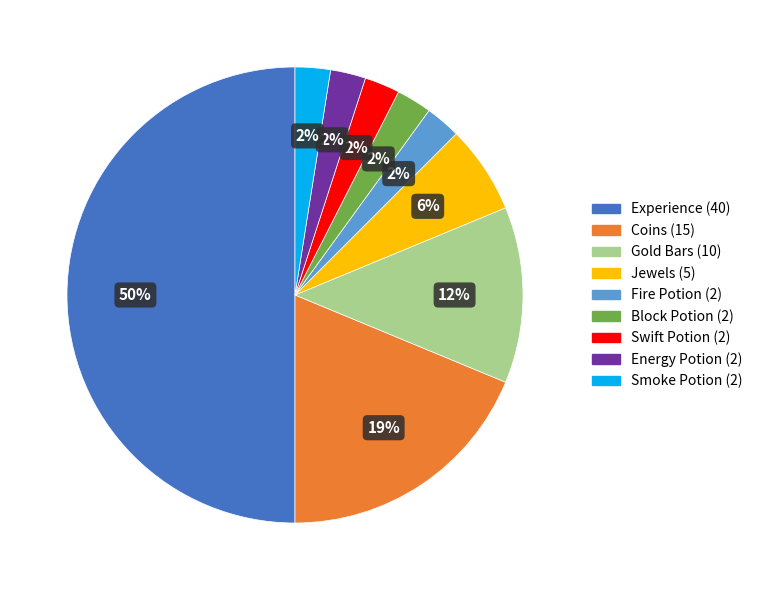

Does Energy Potion represent more than half of the total?

No